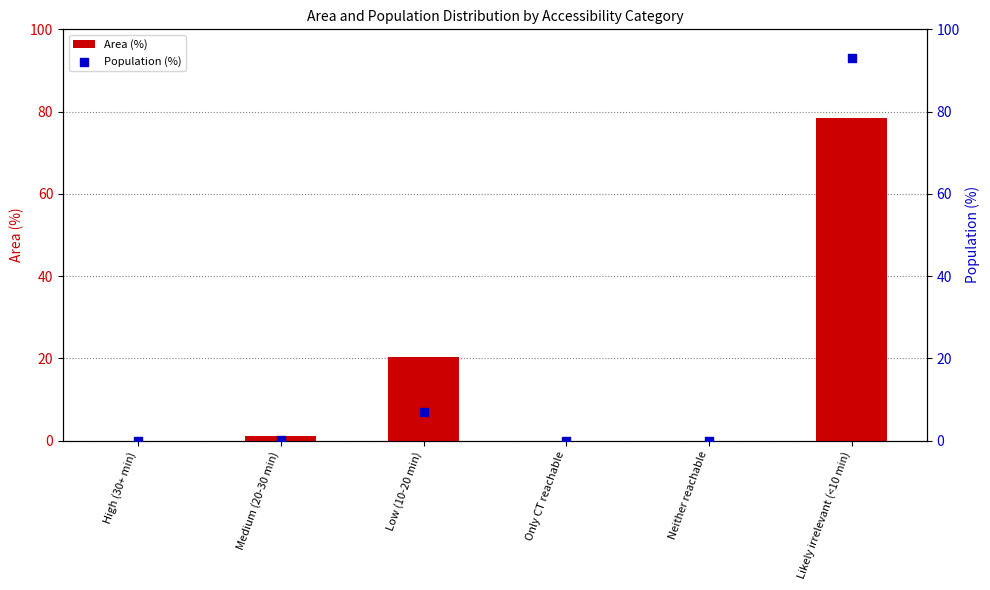

Which series has the largest total across all categories?

Population (%)